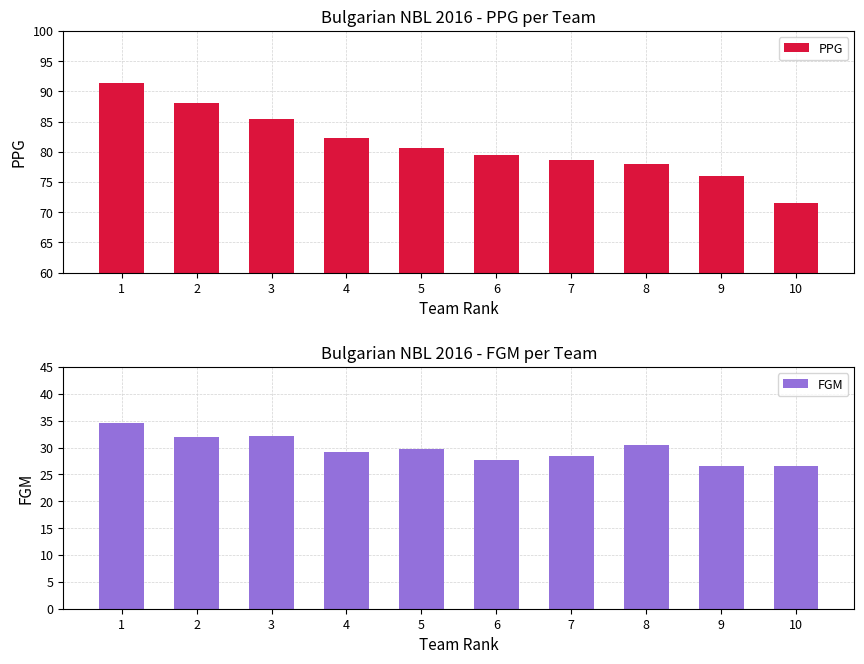

Reading right to left, transcribe all the data shown in this chart.

PPG: 71.6	76.0	78.0	78.6	79.5	80.7	82.3	85.4	88.0	91.3
FGM: 26.6	26.5	30.4	28.5	27.7	29.7	29.2	32.1	32.0	34.5